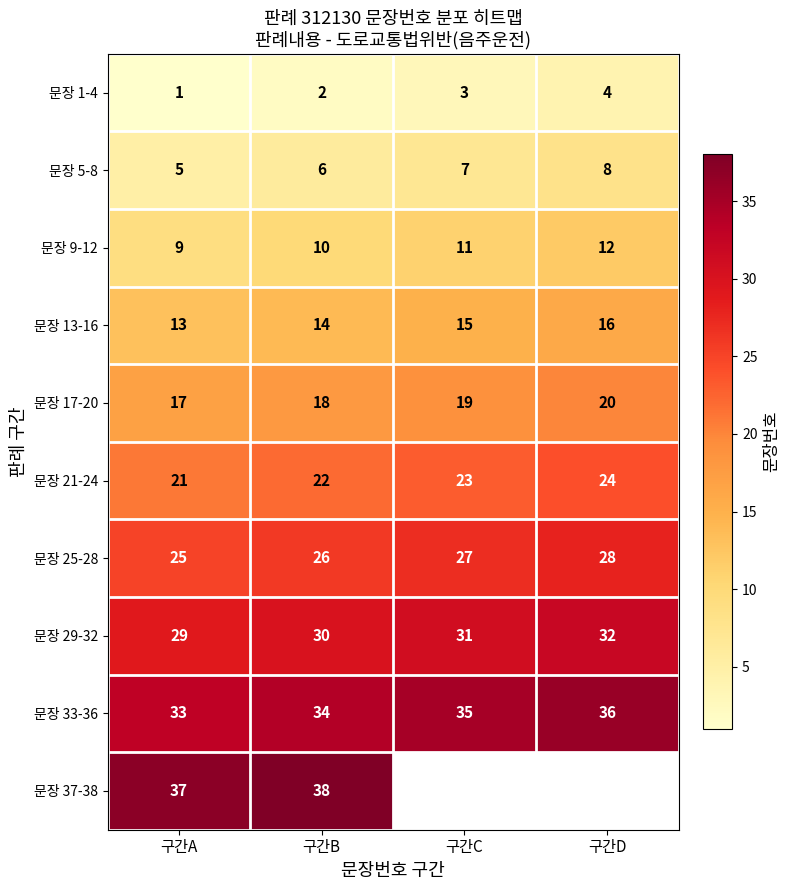

What is the sum of all 문장 33-36 values?

138